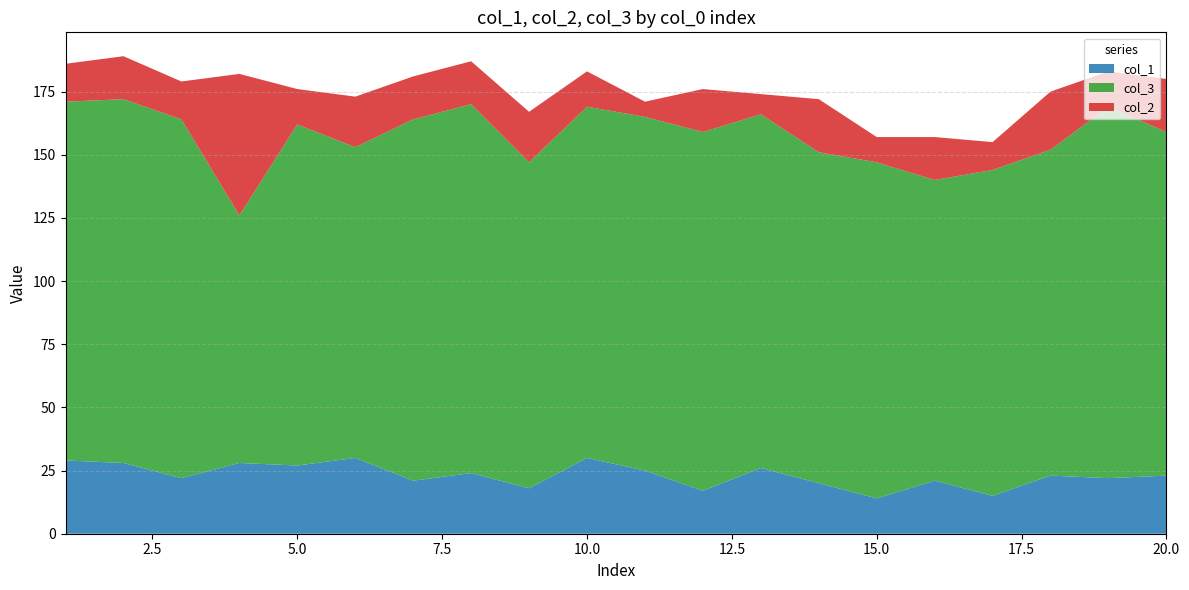

Reading right to left, list all the values displayed in this chart.

col_1: 23	22	23	15	21	14	20	26	17	25	30	18	24	21	30	27	28	22	28	29
col_3: 136	147	129	129	119	133	131	140	142	140	139	129	146	143	123	135	98	142	144	142
col_2: 21	14	23	11	17	10	21	8	17	6	14	20	17	17	20	14	56	15	17	15